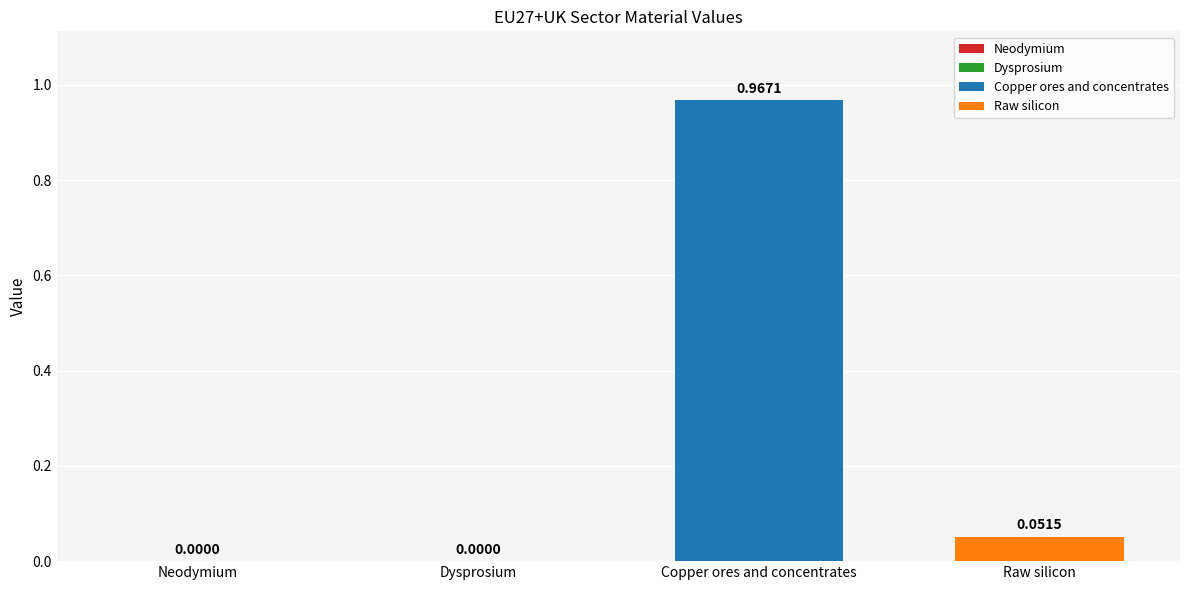

Reading left to right, extract all data points from this chart.

0.0	0.0	1.0	0.1